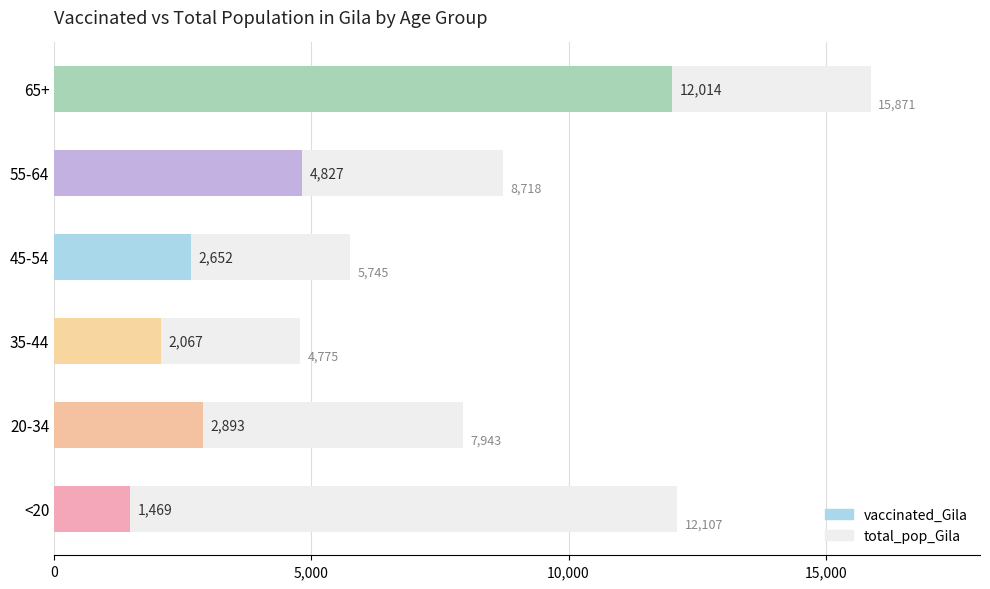

What is the greatest value displayed?

15871